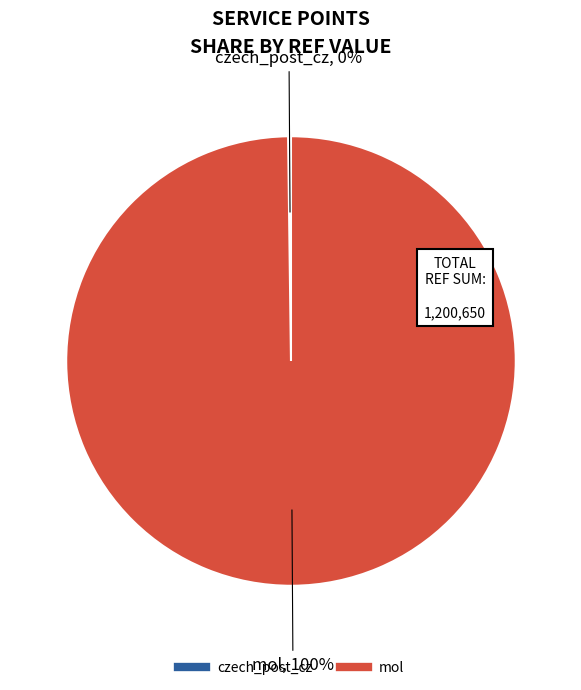

To the nearest percent, what is the average slice percentage?

50%